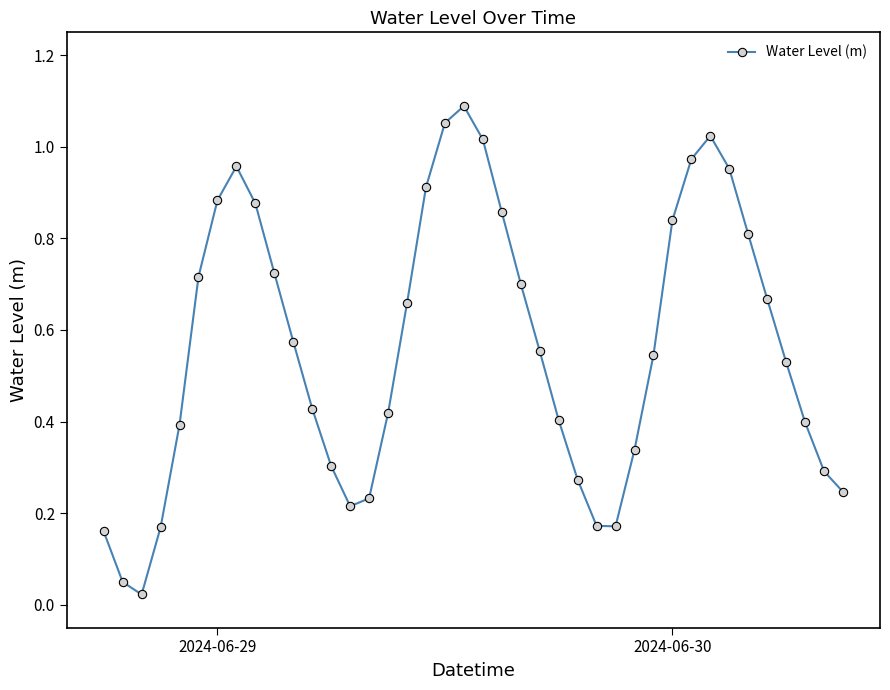

What is the sum of all values?

22.6